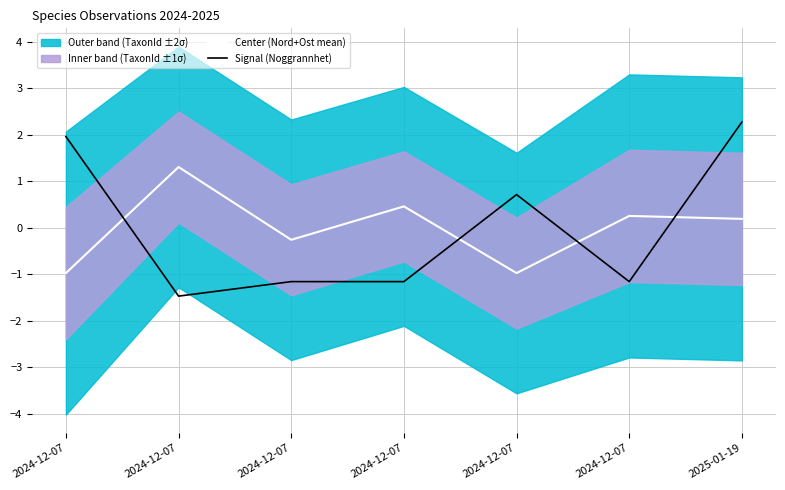

Where is the first local minimum for Center (Nord+Ost mean)?

2024-12-07